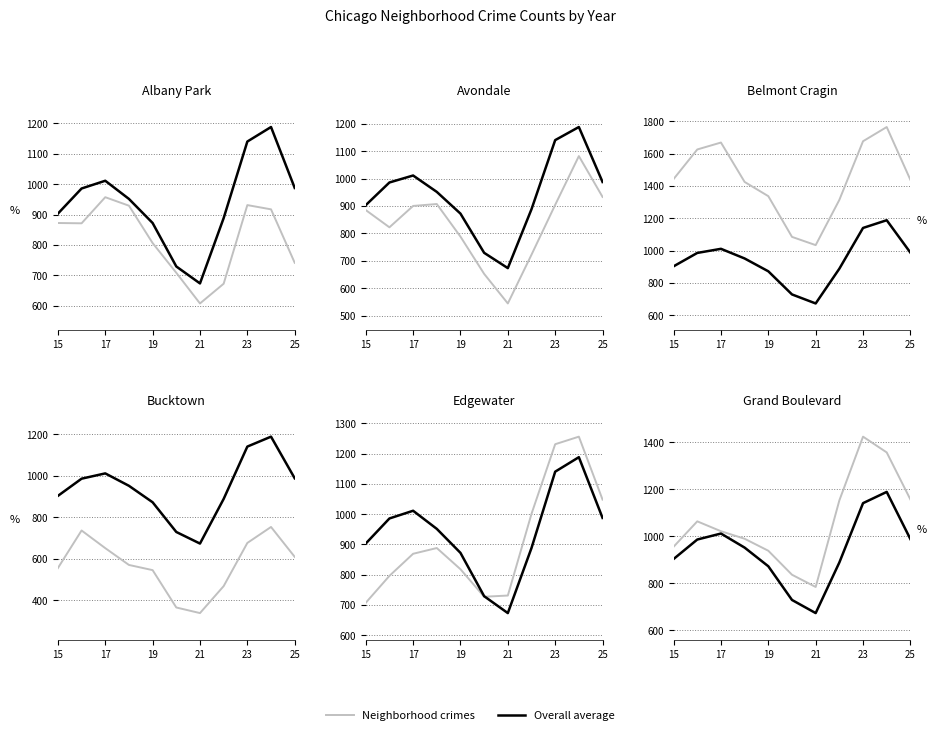

What is the highest value of the Overall average series?

1188.2